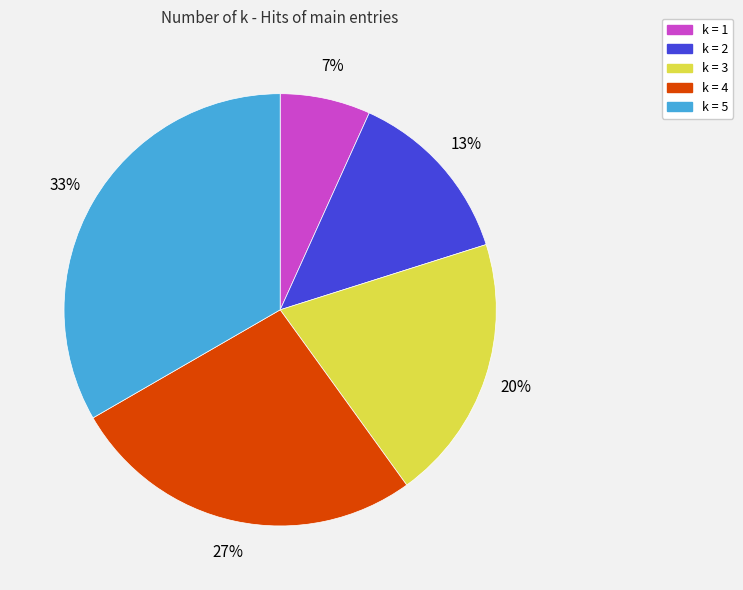

Is there a majority slice in this chart?

No